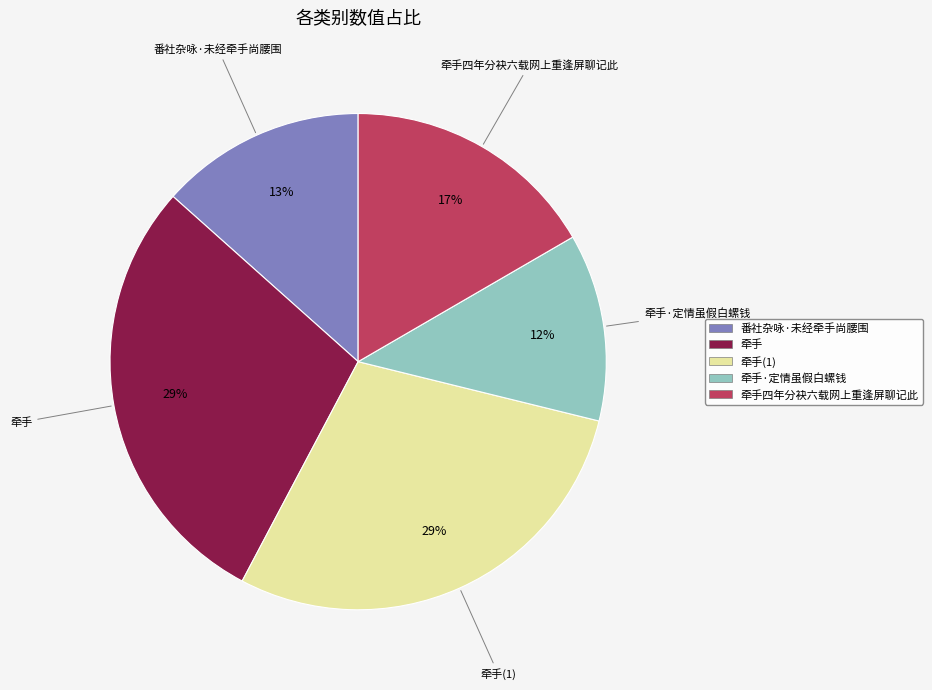

Is the sum of 牵手 and 番社杂咏·未经牵手尚腰围 greater than half?

No